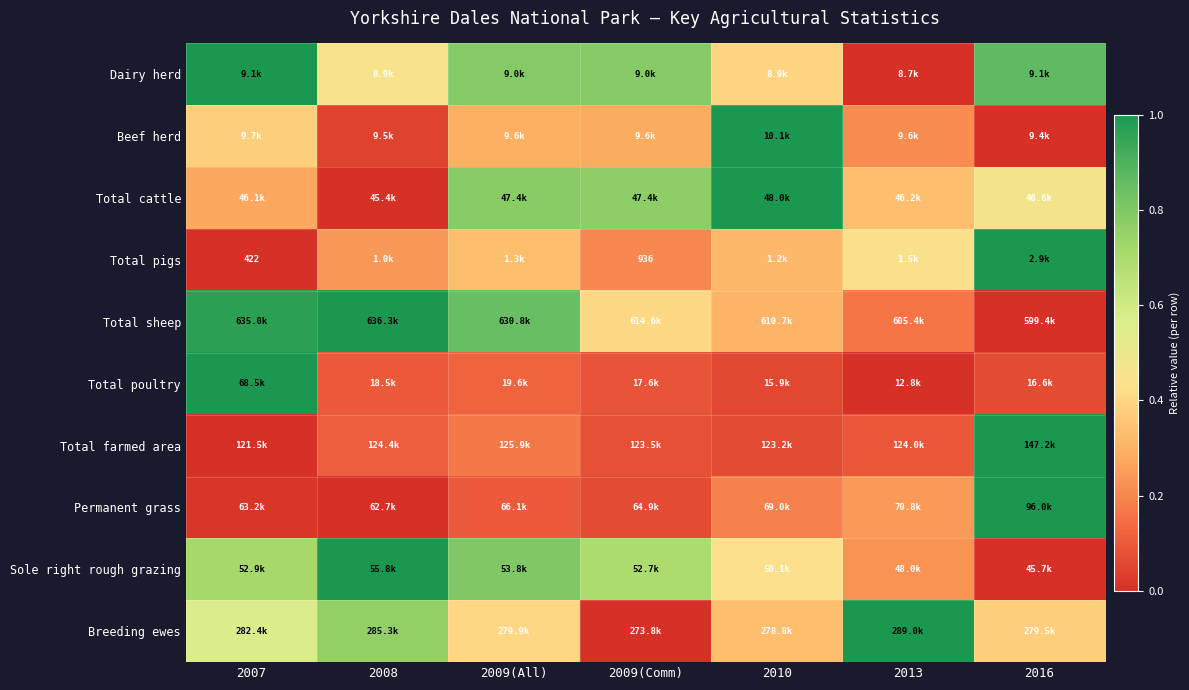

Rank the categories by Permanent grass value from lowest to highest.

2008, 2007, 2009(Comm), 2009(All), 2010, 2013, 2016